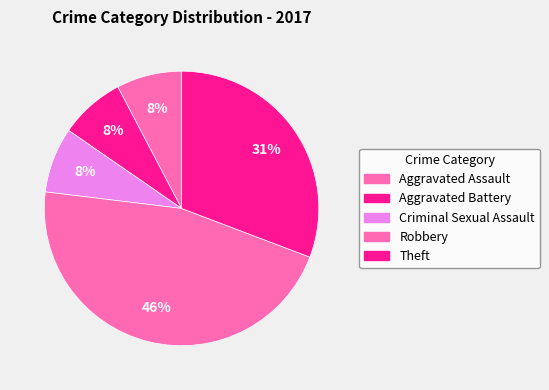

How many segments does this pie chart have?

5